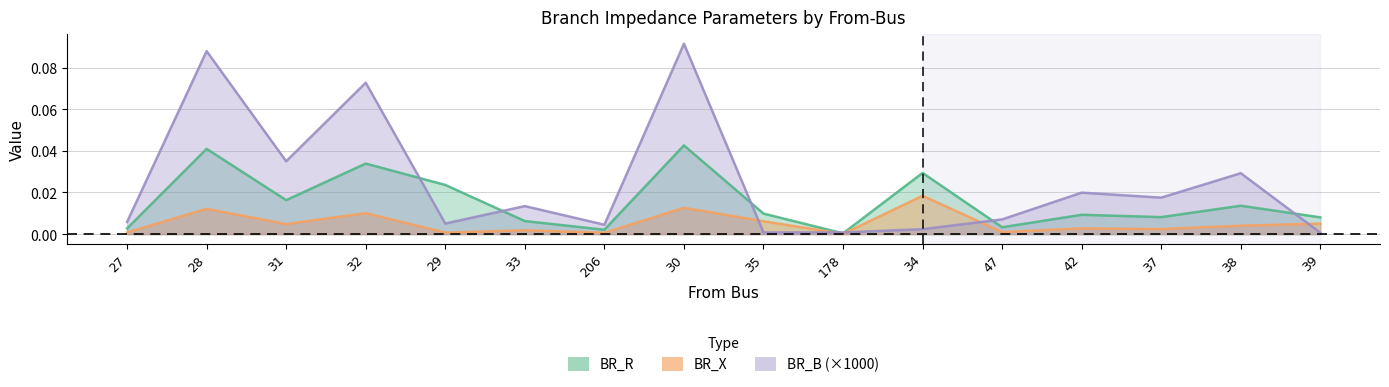

Reading left to right, list all the values displayed in this chart.

BR_R: 27=0.0	28=0.0	31=0.0	32=0.0	29=0.0	33=0.0	206=0.0	30=0.0	35=0.0	178=0.0	34=0.0	47=0.0	42=0.0	37=0.0	38=0.0	39=0.0
BR_X: 27=0.0	28=0.0	31=0.0	32=0.0	29=0.0	33=0.0	206=0.0	30=0.0	35=0.0	178=0.0	34=0.0	47=0.0	42=0.0	37=0.0	38=0.0	39=0.0
BR_B: 27=0.0	28=0.1	31=0.0	32=0.1	29=0.0	33=0.0	206=0.0	30=0.1	35=0.0	178=0.0	34=0.0	47=0.0	42=0.0	37=0.0	38=0.0	39=0.0